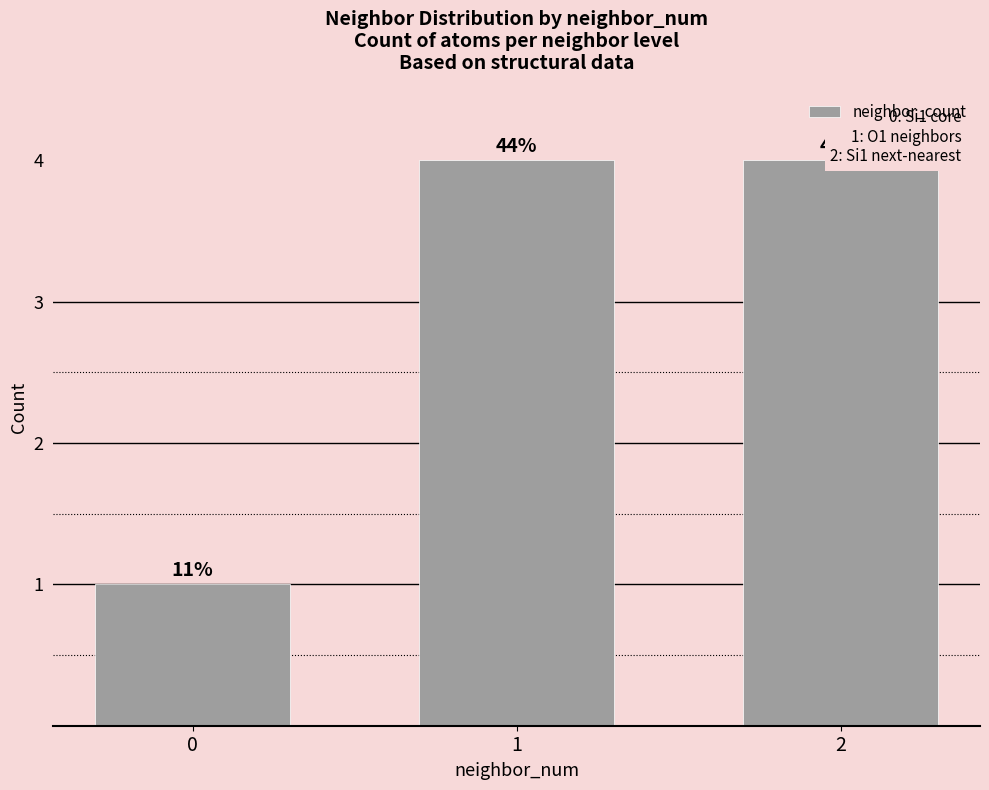

Does the chart contain any negative values?

No